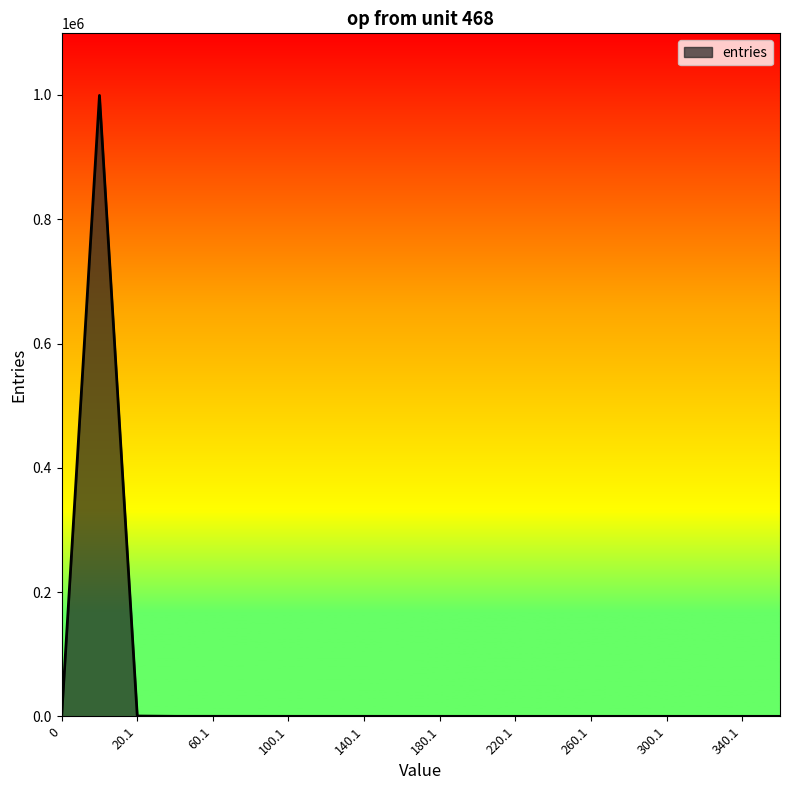

What is the greatest value displayed?

999219